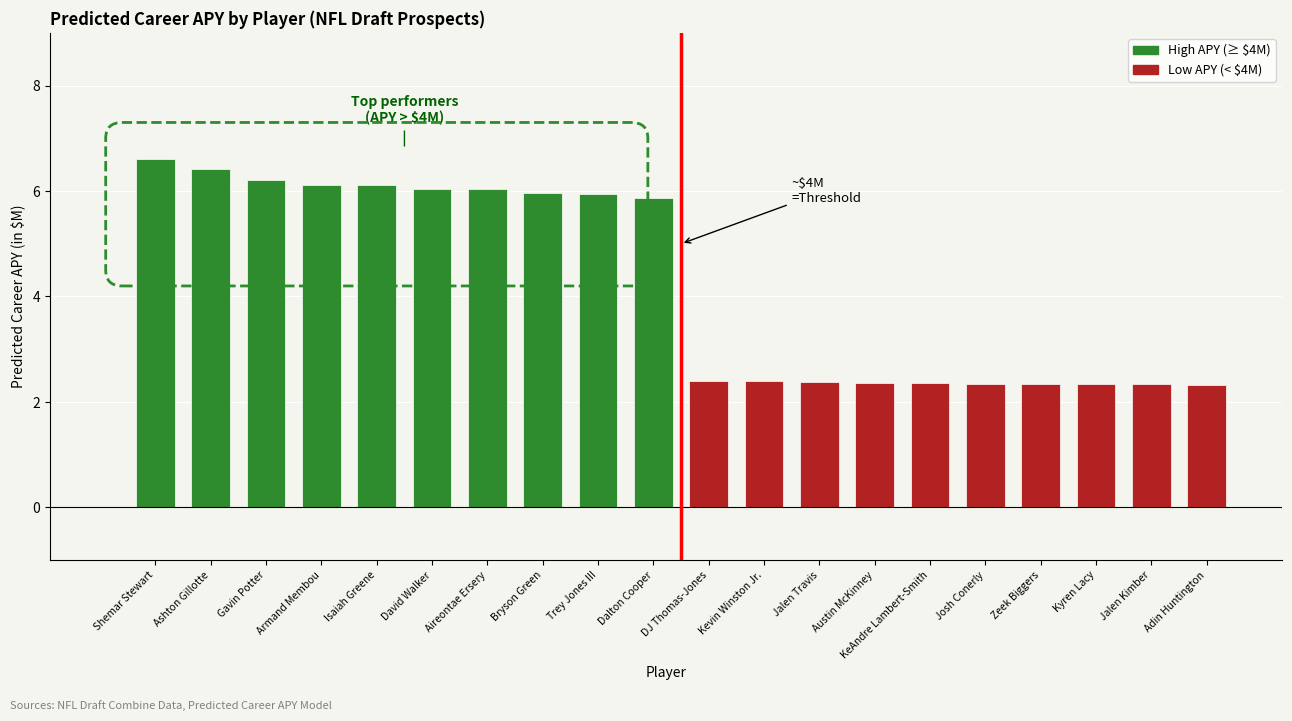

How many categories are shown in the chart?

20